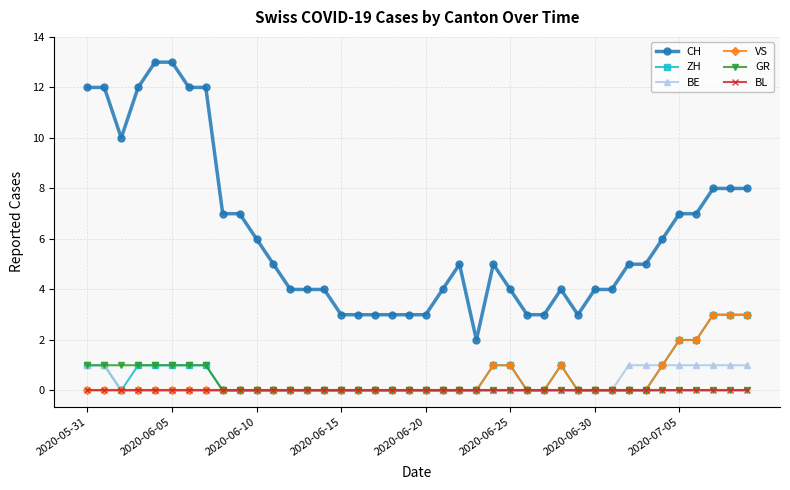

What is the value of the ZH point at the 40th from the left?

3